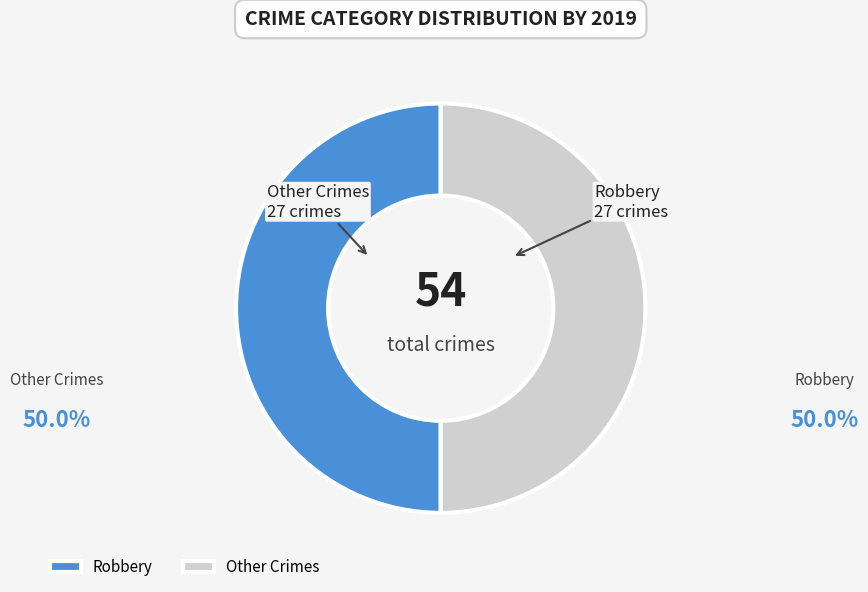

Is the sum of Other Crimes and Robbery greater than half?

Yes